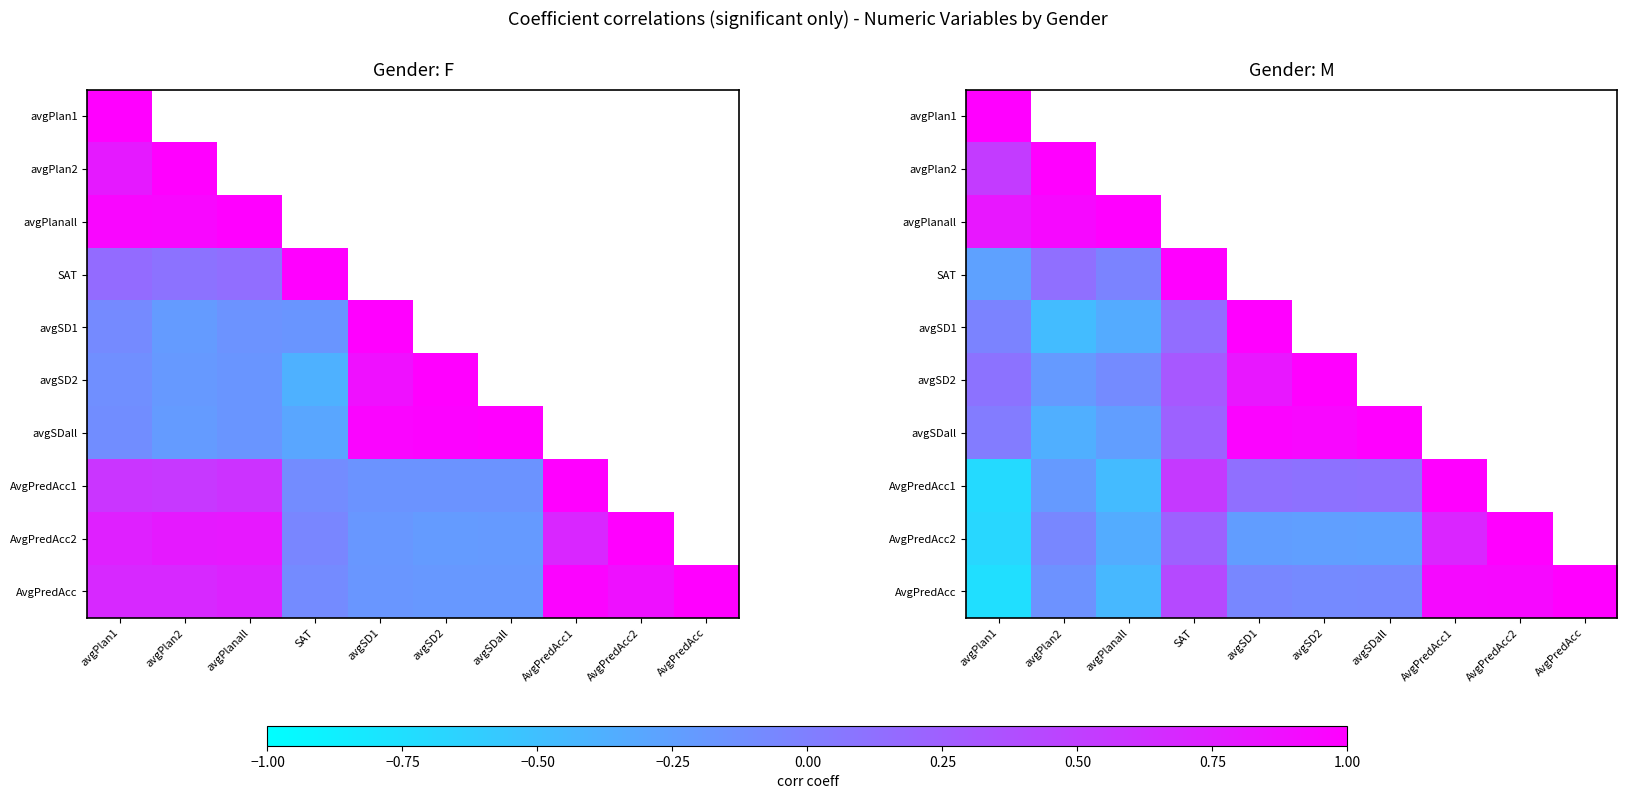

At how many categories does at least one series exceed 0?

10